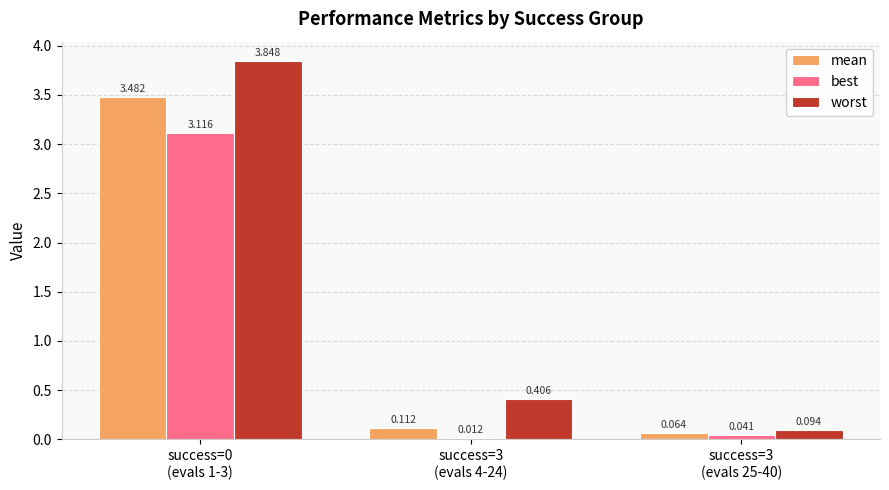

Which series has the largest total across all categories?

worst